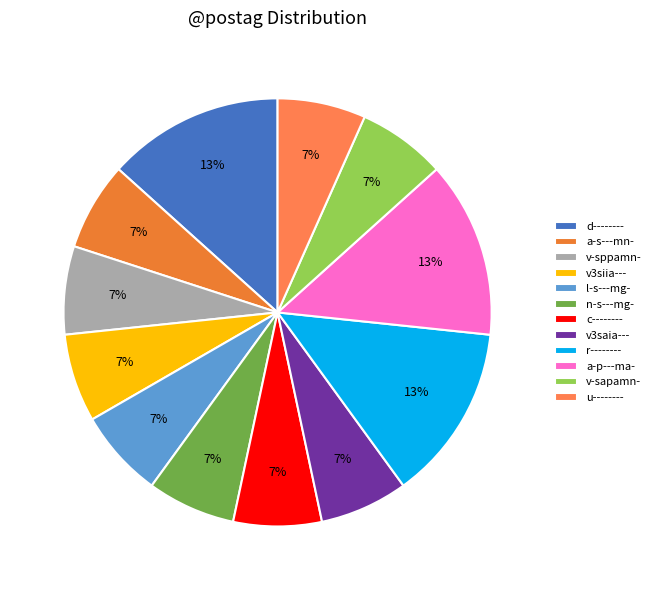

To the nearest percent, what is the average slice percentage?

8%